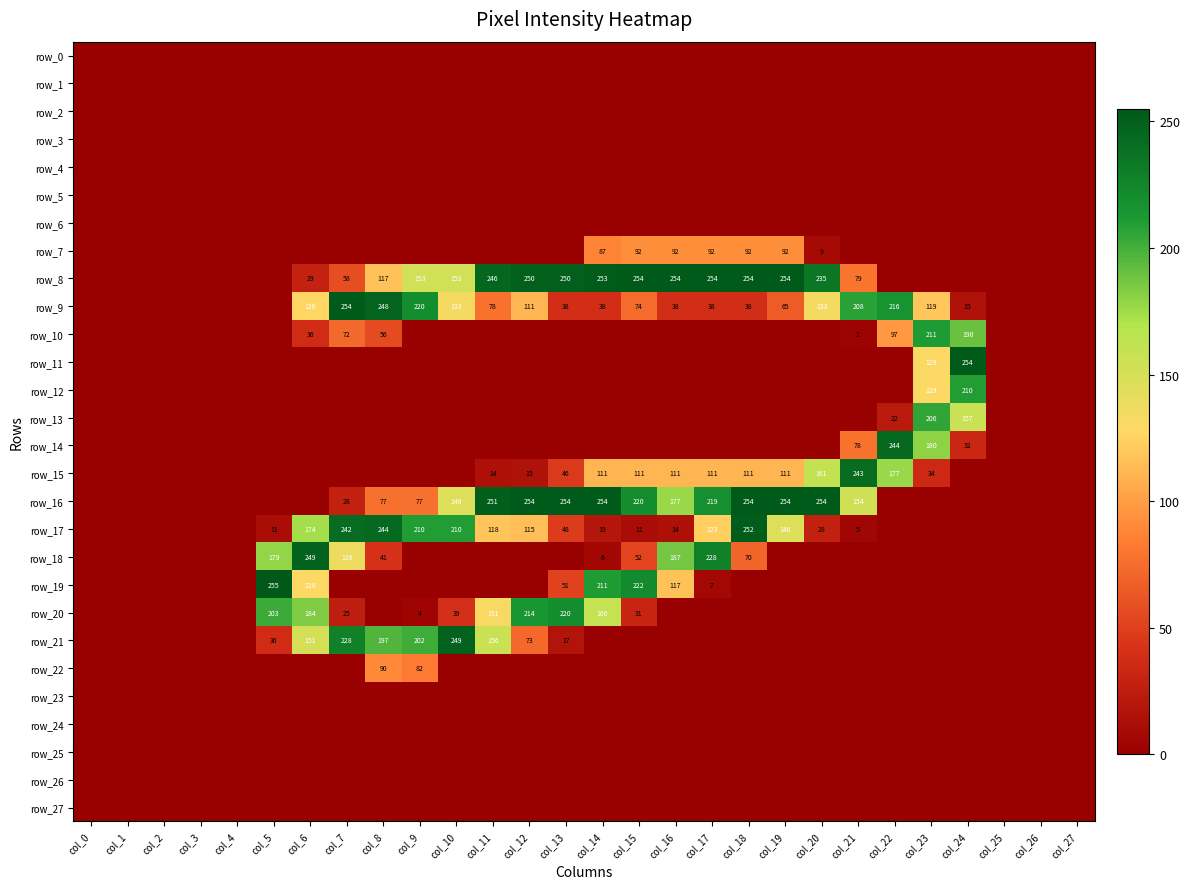

Reading left to right, list all the values displayed in this chart.

row_0: col_0=0	col_1=0	col_2=0	col_3=0	col_4=0	col_5=0	col_6=0	col_7=0	col_8=0	col_9=0	col_10=0	col_11=0	col_12=0	col_13=0	col_14=0	col_15=0	col_16=0	col_17=0	col_18=0	col_19=0	col_20=0	col_21=0	col_22=0	col_23=0	col_24=0	col_25=0	col_26=0	col_27=0
row_1: col_0=0	col_1=0	col_2=0	col_3=0	col_4=0	col_5=0	col_6=0	col_7=0	col_8=0	col_9=0	col_10=0	col_11=0	col_12=0	col_13=0	col_14=0	col_15=0	col_16=0	col_17=0	col_18=0	col_19=0	col_20=0	col_21=0	col_22=0	col_23=0	col_24=0	col_25=0	col_26=0	col_27=0
row_2: col_0=0	col_1=0	col_2=0	col_3=0	col_4=0	col_5=0	col_6=0	col_7=0	col_8=0	col_9=0	col_10=0	col_11=0	col_12=0	col_13=0	col_14=0	col_15=0	col_16=0	col_17=0	col_18=0	col_19=0	col_20=0	col_21=0	col_22=0	col_23=0	col_24=0	col_25=0	col_26=0	col_27=0
row_3: col_0=0	col_1=0	col_2=0	col_3=0	col_4=0	col_5=0	col_6=0	col_7=0	col_8=0	col_9=0	col_10=0	col_11=0	col_12=0	col_13=0	col_14=0	col_15=0	col_16=0	col_17=0	col_18=0	col_19=0	col_20=0	col_21=0	col_22=0	col_23=0	col_24=0	col_25=0	col_26=0	col_27=0
row_4: col_0=0	col_1=0	col_2=0	col_3=0	col_4=0	col_5=0	col_6=0	col_7=0	col_8=0	col_9=0	col_10=0	col_11=0	col_12=0	col_13=0	col_14=0	col_15=0	col_16=0	col_17=0	col_18=0	col_19=0	col_20=0	col_21=0	col_22=0	col_23=0	col_24=0	col_25=0	col_26=0	col_27=0
row_5: col_0=0	col_1=0	col_2=0	col_3=0	col_4=0	col_5=0	col_6=0	col_7=0	col_8=0	col_9=0	col_10=0	col_11=0	col_12=0	col_13=0	col_14=0	col_15=0	col_16=0	col_17=0	col_18=0	col_19=0	col_20=0	col_21=0	col_22=0	col_23=0	col_24=0	col_25=0	col_26=0	col_27=0
row_6: col_0=0	col_1=0	col_2=0	col_3=0	col_4=0	col_5=0	col_6=0	col_7=0	col_8=0	col_9=0	col_10=0	col_11=0	col_12=0	col_13=0	col_14=0	col_15=0	col_16=0	col_17=0	col_18=0	col_19=0	col_20=0	col_21=0	col_22=0	col_23=0	col_24=0	col_25=0	col_26=0	col_27=0
row_7: col_0=0	col_1=0	col_2=0	col_3=0	col_4=0	col_5=0	col_6=0	col_7=0	col_8=0	col_9=0	col_10=0	col_11=0	col_12=0	col_13=0	col_14=87	col_15=92	col_16=92	col_17=92	col_18=92	col_19=92	col_20=9	col_21=0	col_22=0	col_23=0	col_24=0	col_25=0	col_26=0	col_27=0
row_8: col_0=0	col_1=0	col_2=0	col_3=0	col_4=0	col_5=0	col_6=29	col_7=58	col_8=117	col_9=153	col_10=153	col_11=246	col_12=250	col_13=250	col_14=253	col_15=254	col_16=254	col_17=254	col_18=254	col_19=254	col_20=235	col_21=79	col_22=0	col_23=0	col_24=0	col_25=0	col_26=0	col_27=0
row_9: col_0=0	col_1=0	col_2=0	col_3=0	col_4=0	col_5=0	col_6=126	col_7=254	col_8=248	col_9=220	col_10=133	col_11=78	col_12=111	col_13=38	col_14=38	col_15=74	col_16=38	col_17=38	col_18=38	col_19=65	col_20=133	col_21=208	col_22=216	col_23=119	col_24=15	col_25=0	col_26=0	col_27=0
row_10: col_0=0	col_1=0	col_2=0	col_3=0	col_4=0	col_5=0	col_6=36	col_7=72	col_8=56	col_9=0	col_10=0	col_11=0	col_12=0	col_13=0	col_14=0	col_15=0	col_16=0	col_17=0	col_18=0	col_19=0	col_20=0	col_21=2	col_22=97	col_23=211	col_24=190	col_25=0	col_26=0	col_27=0
row_11: col_0=0	col_1=0	col_2=0	col_3=0	col_4=0	col_5=0	col_6=0	col_7=0	col_8=0	col_9=0	col_10=0	col_11=0	col_12=0	col_13=0	col_14=0	col_15=0	col_16=0	col_17=0	col_18=0	col_19=0	col_20=0	col_21=0	col_22=0	col_23=129	col_24=254	col_25=0	col_26=0	col_27=0
row_12: col_0=0	col_1=0	col_2=0	col_3=0	col_4=0	col_5=0	col_6=0	col_7=0	col_8=0	col_9=0	col_10=0	col_11=0	col_12=0	col_13=0	col_14=0	col_15=0	col_16=0	col_17=0	col_18=0	col_19=0	col_20=0	col_21=0	col_22=0	col_23=129	col_24=210	col_25=0	col_26=0	col_27=0
row_13: col_0=0	col_1=0	col_2=0	col_3=0	col_4=0	col_5=0	col_6=0	col_7=0	col_8=0	col_9=0	col_10=0	col_11=0	col_12=0	col_13=0	col_14=0	col_15=0	col_16=0	col_17=0	col_18=0	col_19=0	col_20=0	col_21=0	col_22=22	col_23=206	col_24=157	col_25=0	col_26=0	col_27=0
row_14: col_0=0	col_1=0	col_2=0	col_3=0	col_4=0	col_5=0	col_6=0	col_7=0	col_8=0	col_9=0	col_10=0	col_11=0	col_12=0	col_13=0	col_14=0	col_15=0	col_16=0	col_17=0	col_18=0	col_19=0	col_20=0	col_21=78	col_22=244	col_23=180	col_24=32	col_25=0	col_26=0	col_27=0
row_15: col_0=0	col_1=0	col_2=0	col_3=0	col_4=0	col_5=0	col_6=0	col_7=0	col_8=0	col_9=0	col_10=0	col_11=14	col_12=15	col_13=46	col_14=111	col_15=111	col_16=111	col_17=111	col_18=111	col_19=111	col_20=161	col_21=243	col_22=177	col_23=34	col_24=0	col_25=0	col_26=0	col_27=0
row_16: col_0=0	col_1=0	col_2=0	col_3=0	col_4=0	col_5=0	col_6=0	col_7=28	col_8=77	col_9=77	col_10=146	col_11=251	col_12=254	col_13=254	col_14=254	col_15=220	col_16=177	col_17=219	col_18=254	col_19=254	col_20=254	col_21=154	col_22=0	col_23=0	col_24=0	col_25=0	col_26=0	col_27=0
row_17: col_0=0	col_1=0	col_2=0	col_3=0	col_4=0	col_5=11	col_6=174	col_7=242	col_8=244	col_9=210	col_10=210	col_11=118	col_12=115	col_13=48	col_14=19	col_15=11	col_16=14	col_17=123	col_18=252	col_19=146	col_20=28	col_21=5	col_22=0	col_23=0	col_24=0	col_25=0	col_26=0	col_27=0
row_18: col_0=0	col_1=0	col_2=0	col_3=0	col_4=0	col_5=179	col_6=249	col_7=138	col_8=41	col_9=0	col_10=0	col_11=0	col_12=0	col_13=0	col_14=6	col_15=52	col_16=187	col_17=228	col_18=70	col_19=0	col_20=0	col_21=0	col_22=0	col_23=0	col_24=0	col_25=0	col_26=0	col_27=0
row_19: col_0=0	col_1=0	col_2=0	col_3=0	col_4=0	col_5=255	col_6=128	col_7=0	col_8=0	col_9=0	col_10=0	col_11=0	col_12=0	col_13=51	col_14=211	col_15=222	col_16=117	col_17=7	col_18=0	col_19=0	col_20=0	col_21=0	col_22=0	col_23=0	col_24=0	col_25=0	col_26=0	col_27=0
row_20: col_0=0	col_1=0	col_2=0	col_3=0	col_4=0	col_5=203	col_6=184	col_7=25	col_8=0	col_9=4	col_10=39	col_11=131	col_12=214	col_13=220	col_14=160	col_15=31	col_16=0	col_17=0	col_18=0	col_19=0	col_20=0	col_21=0	col_22=0	col_23=0	col_24=0	col_25=0	col_26=0	col_27=0
row_21: col_0=0	col_1=0	col_2=0	col_3=0	col_4=0	col_5=36	col_6=151	col_7=228	col_8=197	col_9=202	col_10=249	col_11=156	col_12=73	col_13=17	col_14=0	col_15=0	col_16=0	col_17=0	col_18=0	col_19=0	col_20=0	col_21=0	col_22=0	col_23=0	col_24=0	col_25=0	col_26=0	col_27=0
row_22: col_0=0	col_1=0	col_2=0	col_3=0	col_4=0	col_5=0	col_6=0	col_7=0	col_8=90	col_9=82	col_10=0	col_11=0	col_12=0	col_13=0	col_14=0	col_15=0	col_16=0	col_17=0	col_18=0	col_19=0	col_20=0	col_21=0	col_22=0	col_23=0	col_24=0	col_25=0	col_26=0	col_27=0
row_23: col_0=0	col_1=0	col_2=0	col_3=0	col_4=0	col_5=0	col_6=0	col_7=0	col_8=0	col_9=0	col_10=0	col_11=0	col_12=0	col_13=0	col_14=0	col_15=0	col_16=0	col_17=0	col_18=0	col_19=0	col_20=0	col_21=0	col_22=0	col_23=0	col_24=0	col_25=0	col_26=0	col_27=0
row_24: col_0=0	col_1=0	col_2=0	col_3=0	col_4=0	col_5=0	col_6=0	col_7=0	col_8=0	col_9=0	col_10=0	col_11=0	col_12=0	col_13=0	col_14=0	col_15=0	col_16=0	col_17=0	col_18=0	col_19=0	col_20=0	col_21=0	col_22=0	col_23=0	col_24=0	col_25=0	col_26=0	col_27=0
row_25: col_0=0	col_1=0	col_2=0	col_3=0	col_4=0	col_5=0	col_6=0	col_7=0	col_8=0	col_9=0	col_10=0	col_11=0	col_12=0	col_13=0	col_14=0	col_15=0	col_16=0	col_17=0	col_18=0	col_19=0	col_20=0	col_21=0	col_22=0	col_23=0	col_24=0	col_25=0	col_26=0	col_27=0
row_26: col_0=0	col_1=0	col_2=0	col_3=0	col_4=0	col_5=0	col_6=0	col_7=0	col_8=0	col_9=0	col_10=0	col_11=0	col_12=0	col_13=0	col_14=0	col_15=0	col_16=0	col_17=0	col_18=0	col_19=0	col_20=0	col_21=0	col_22=0	col_23=0	col_24=0	col_25=0	col_26=0	col_27=0
row_27: col_0=0	col_1=0	col_2=0	col_3=0	col_4=0	col_5=0	col_6=0	col_7=0	col_8=0	col_9=0	col_10=0	col_11=0	col_12=0	col_13=0	col_14=0	col_15=0	col_16=0	col_17=0	col_18=0	col_19=0	col_20=0	col_21=0	col_22=0	col_23=0	col_24=0	col_25=0	col_26=0	col_27=0